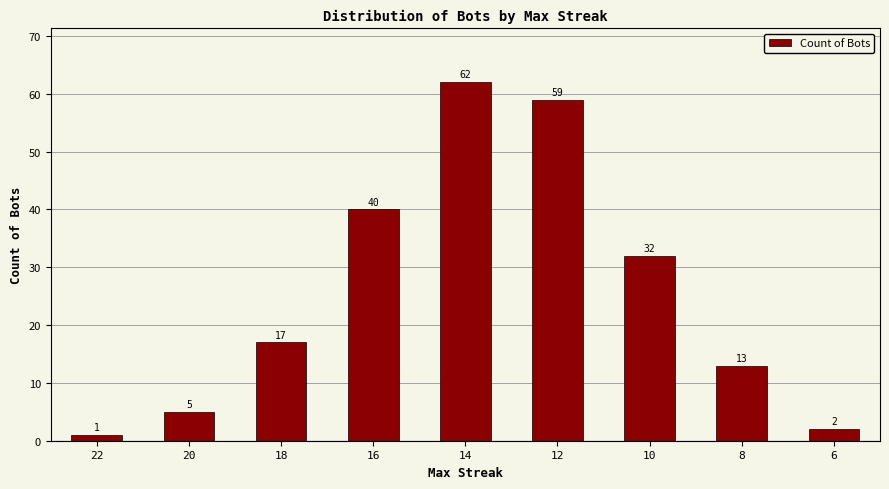

Reading left to right, extract all data points from this chart.

22=1	20=5	18=17	16=40	14=62	12=59	10=32	8=13	6=2